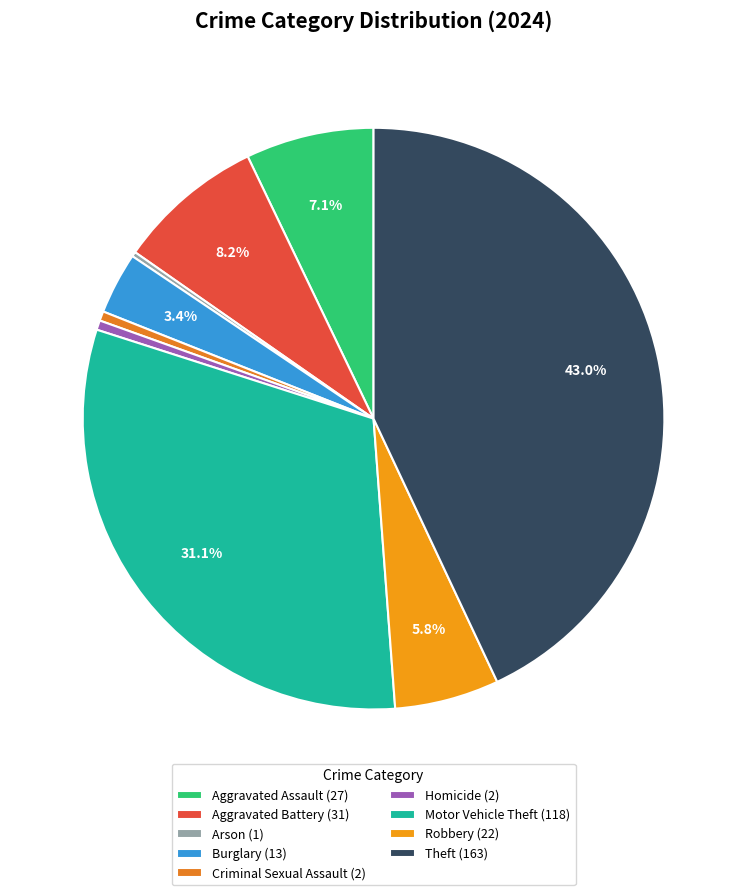

To the nearest percent, what is the combined percentage of Criminal Sexual Assault and Aggravated Assault?

8%